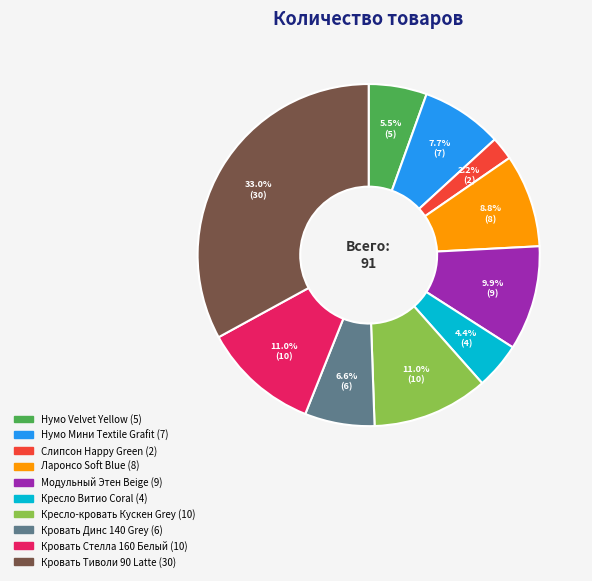

What is the total percentage of Ларонсо Soft Blue (8) and Кресло Витио Coral (4)?

13.2%